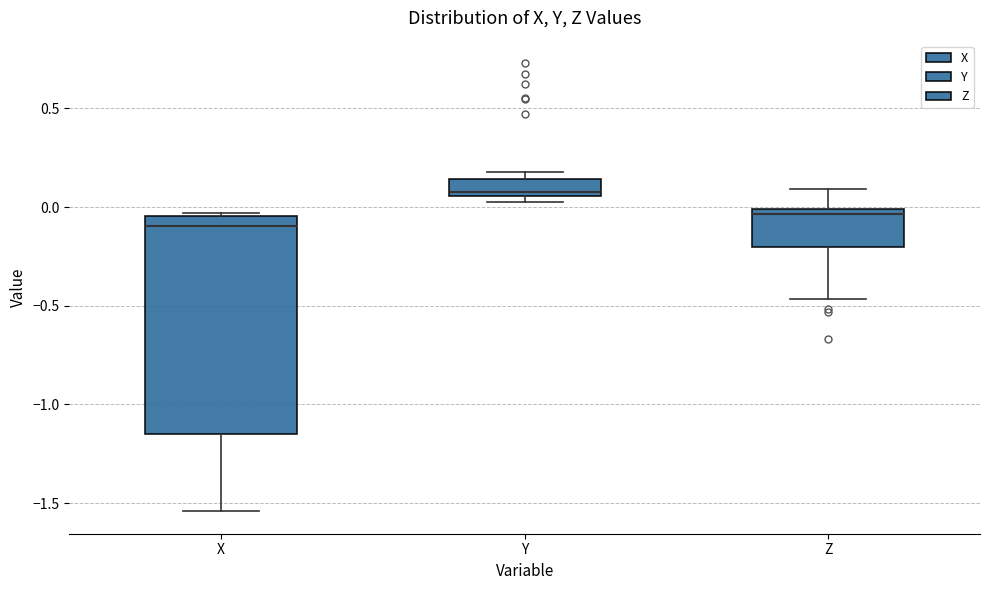

Reading left to right, read every box against the y-axis: the position of its median line, the range the box covers, and the ends of its whiskers. The values are not printed on the chart, so give them approximately, as read against the axis.

X: median -0.10, box -1.15 to -0.05, whiskers -1.55 to -0.05
Y: median 0.10, box 0.05 to 0.15, whiskers 0.05 (just below the box's lower edge) to 0.20
Z: median -0.05, box -0.20 to 0.00, whiskers -0.45 to 0.10